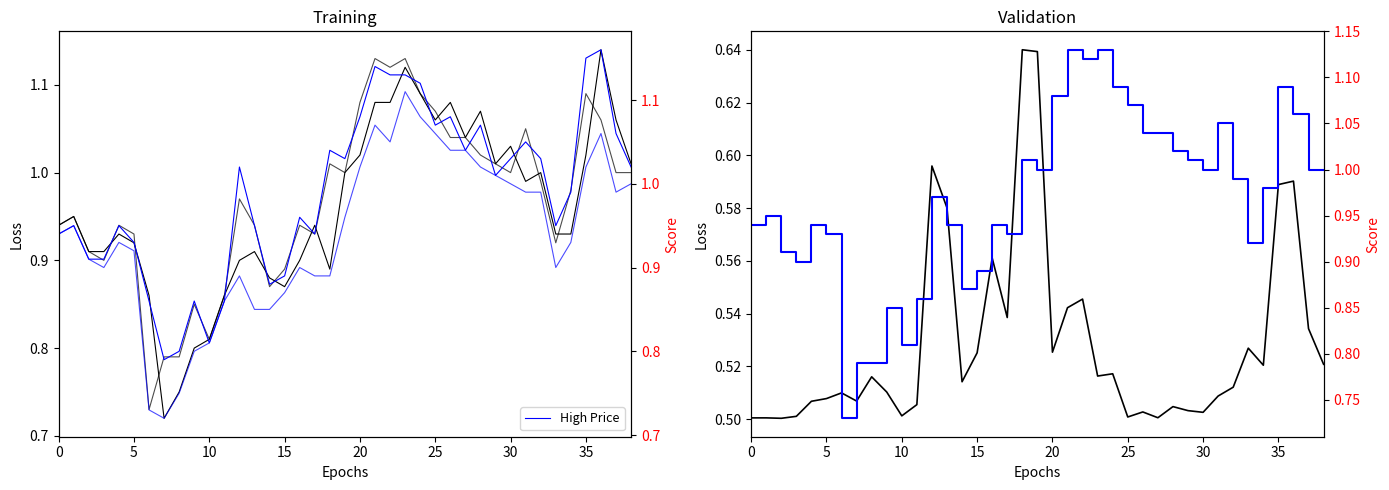

What is the total value across all series at 37?

3.7